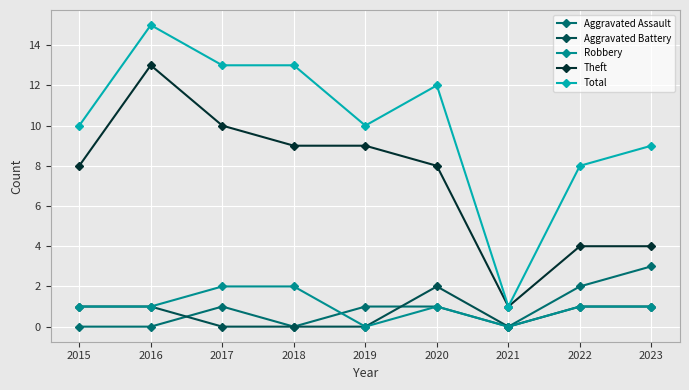

Reading left to right, list all the values displayed in this chart.

Aggravated Assault: 0	0	1	0	1	1	0	2	3
Aggravated Battery: 1	1	0	0	0	2	0	1	1
Robbery: 1	1	2	2	0	1	0	1	1
Theft: 8	13	10	9	9	8	1	4	4
Total: 10	15	13	13	10	12	1	8	9